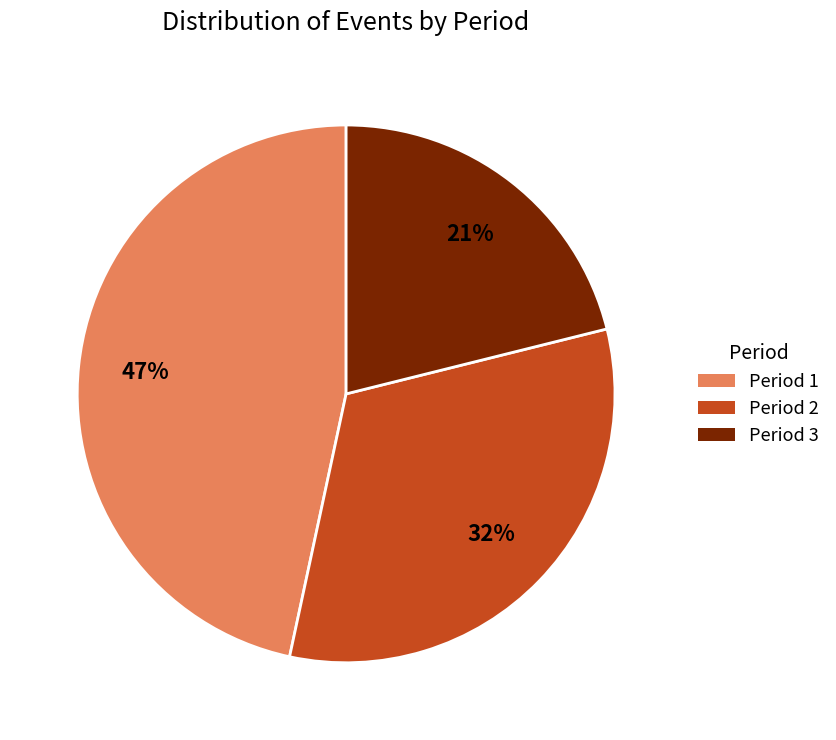

How many slices are in this pie chart?

3